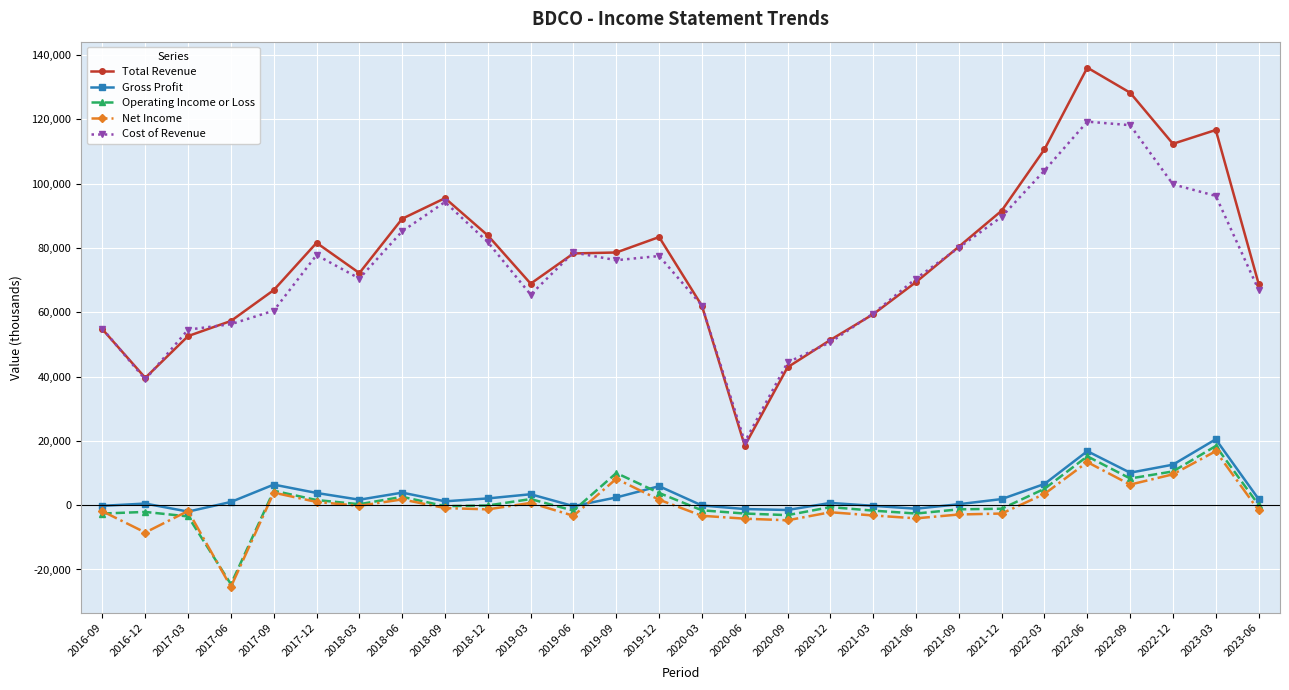

Which series changed the most between 2021-06 and 2021-12?

Total Revenue